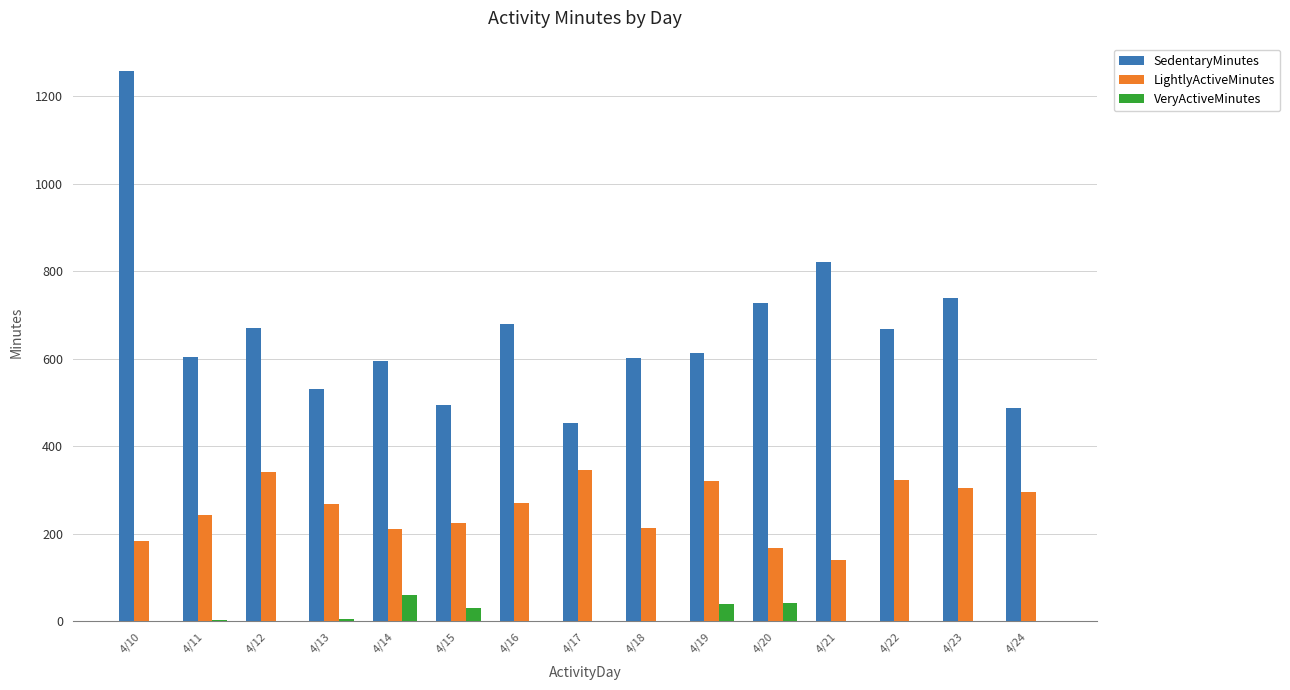

Between 4/18 and 4/24, which series saw the biggest shift?

SedentaryMinutes